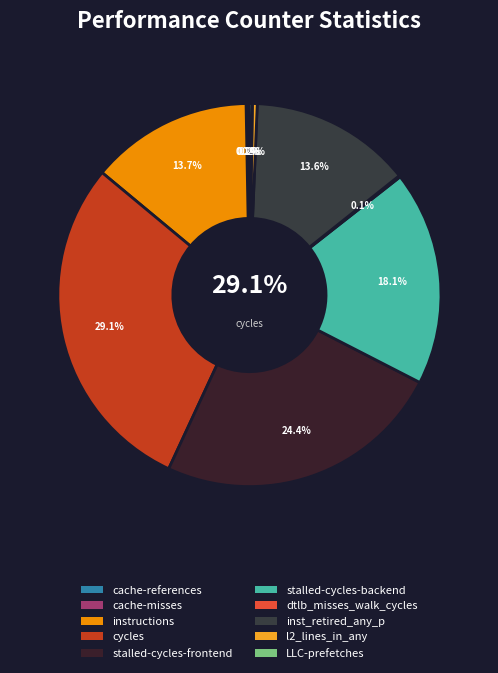

What percentage is NOT represented by LLC-prefetches?

99.8%